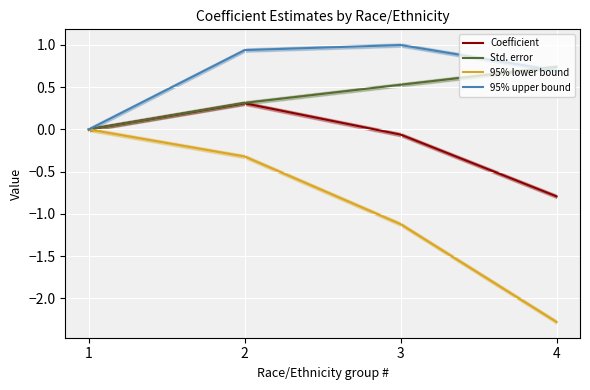

Reading left to right, list all the values displayed in this chart.

Coefficient: 0.0	0.3	-0.1	-0.8
Std. error: 0.0	0.3	0.5	0.7
95% lower bound: 0.0	-0.3	-1.1	-2.3
95% upper bound: 0.0	0.9	1.0	0.7